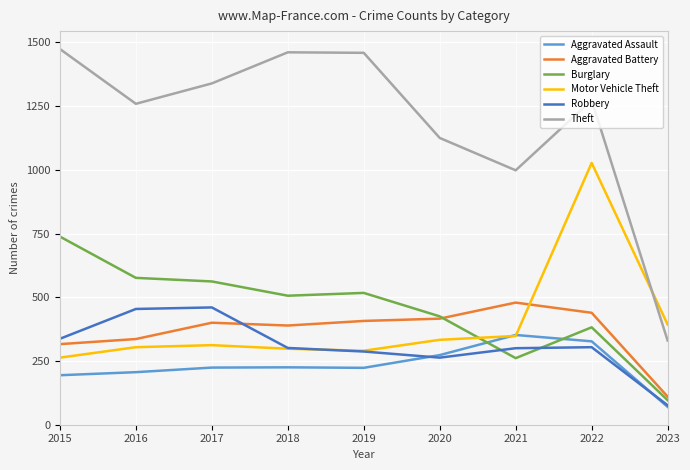

Is the value of Theft at 2018 greater than the value of Burglary at 2019?

Yes